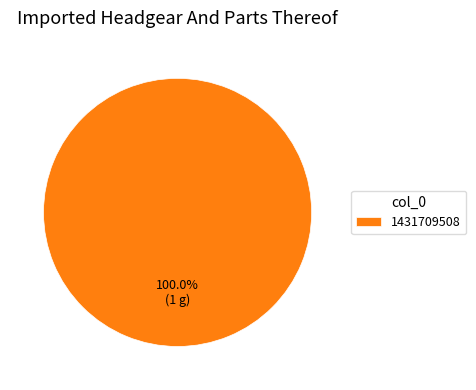

Rank the categories by value from lowest to highest.

1431709508